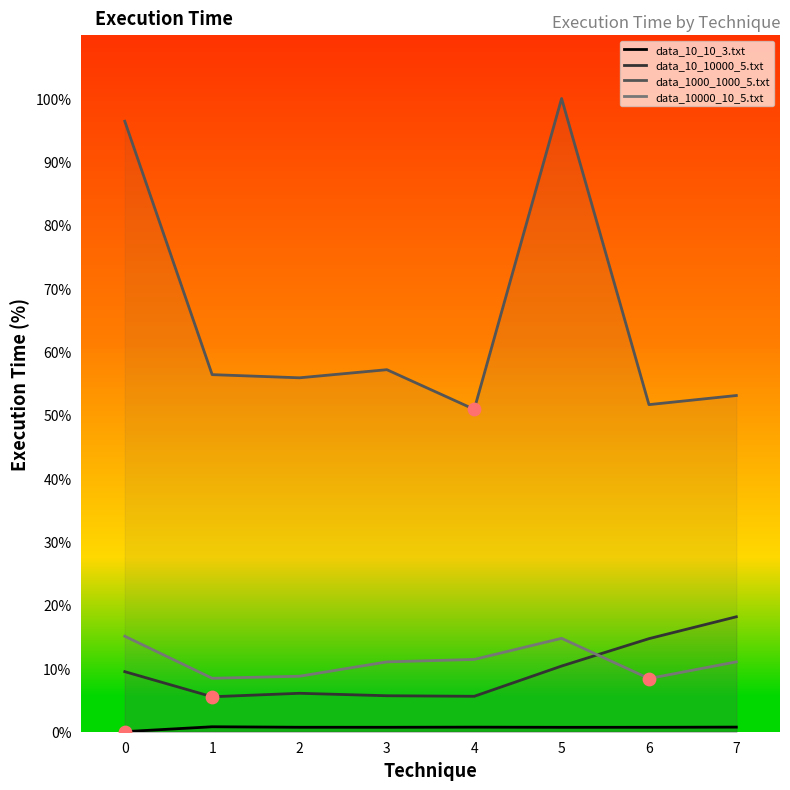

Which series reaches the minimum Y coordinate?

data_10_10_3.txt